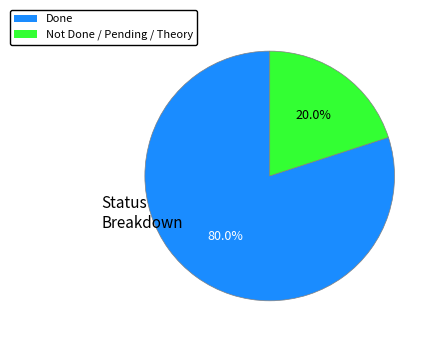

The Done slice represents 80% of the pie. True or false?

True